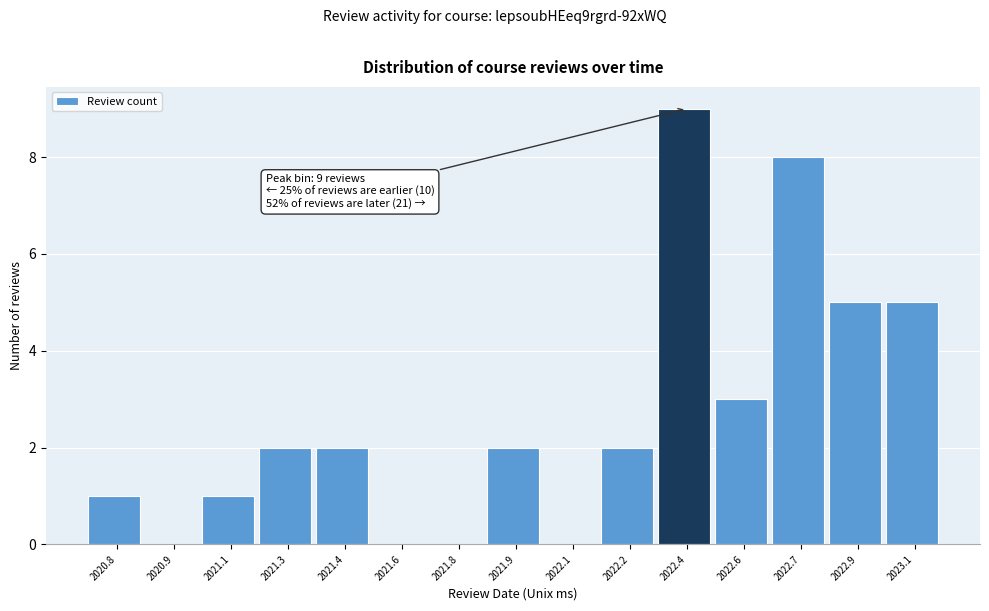

Reading left to right, what are all the values shown in this chart?

2020.8=1	2020.9=0	2021.1=1	2021.3=2	2021.4=2	2021.6=0	2021.8=0	2021.9=2	2022.1=0	2022.2=2	2022.4=9	2022.6=3	2022.7=8	2022.9=5	2023.1=5